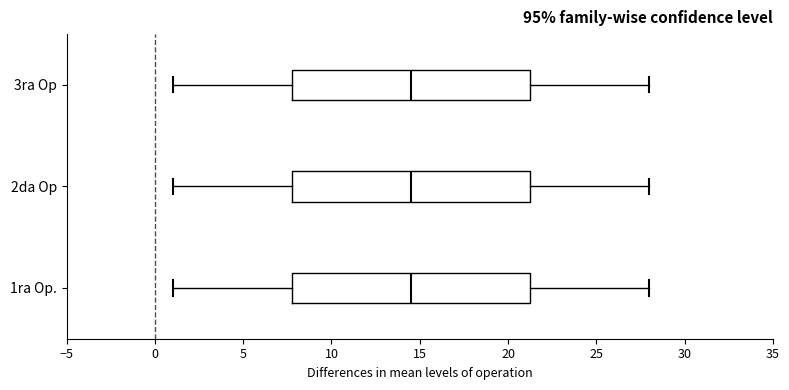

Reading bottom to top, transcribe this box plot: for each box, give where its median line is, the range the box spans, and where its two whiskers end, as read against the x-axis. The values are not printed on the chart, so give them approximately, as read against the axis.

1ra Op.: median 14.5, box 8.0 to 21.5, whiskers 1.0 to 28.0
2da Op: median 14.5, box 8.0 to 21.5, whiskers 1.0 to 28.0
3ra Op: median 14.5, box 8.0 to 21.5, whiskers 1.0 to 28.0